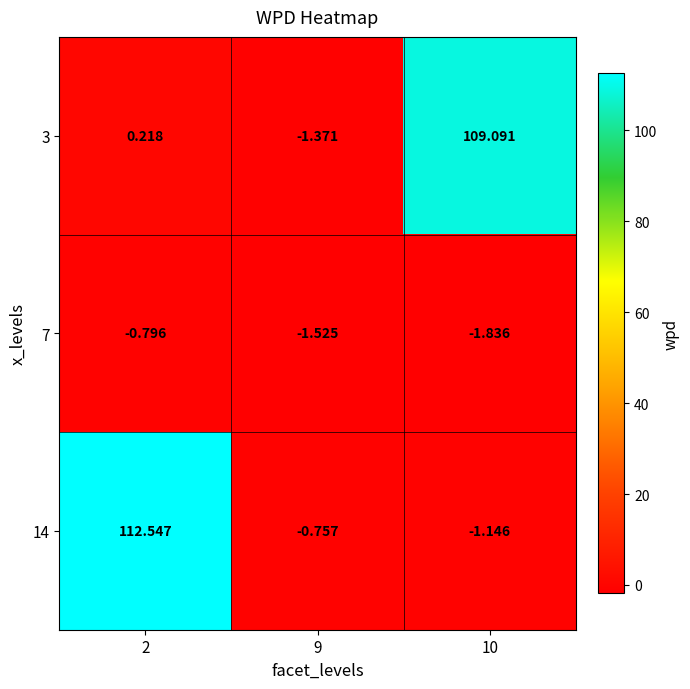

Is the value of 7 at 10 greater than the value of 14 at 2?

No